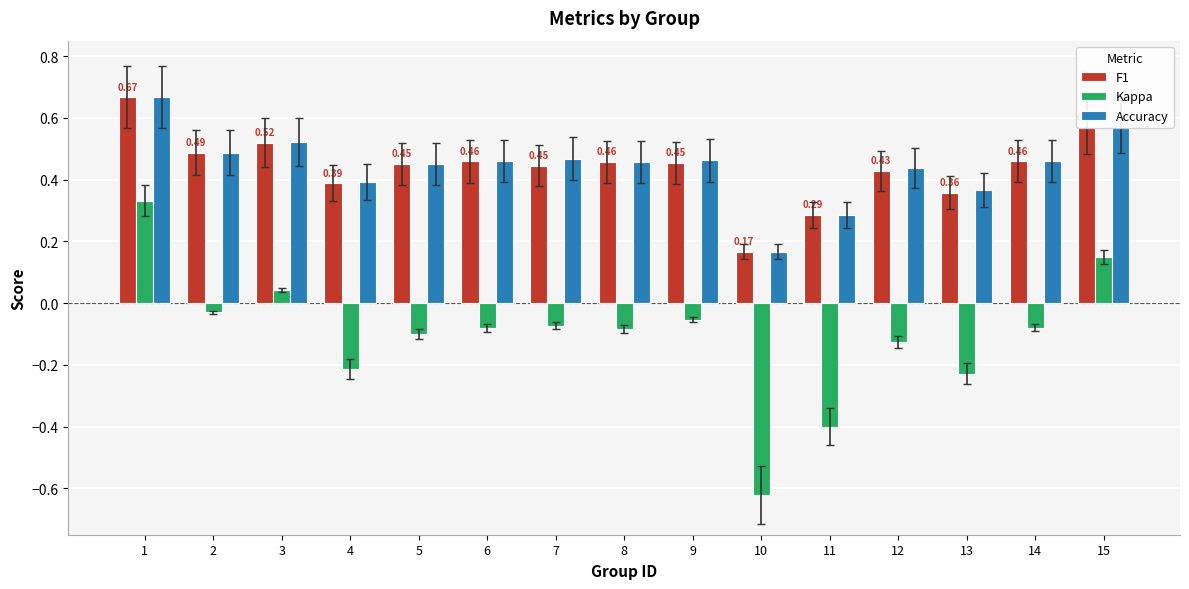

Which series has the largest range (max minus min)?

Kappa